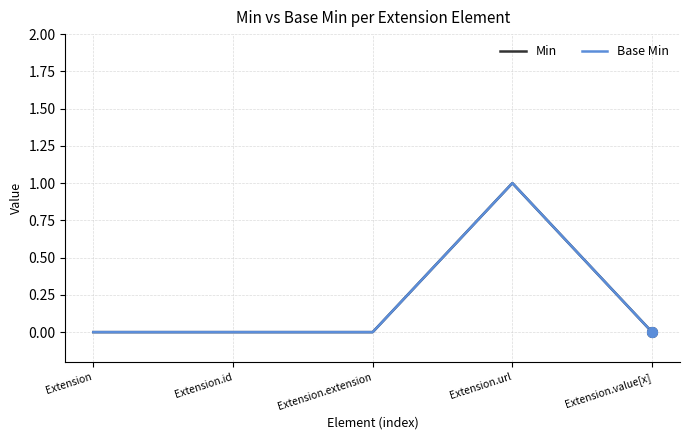

At which category is the sum across all series the highest?

Extension.url